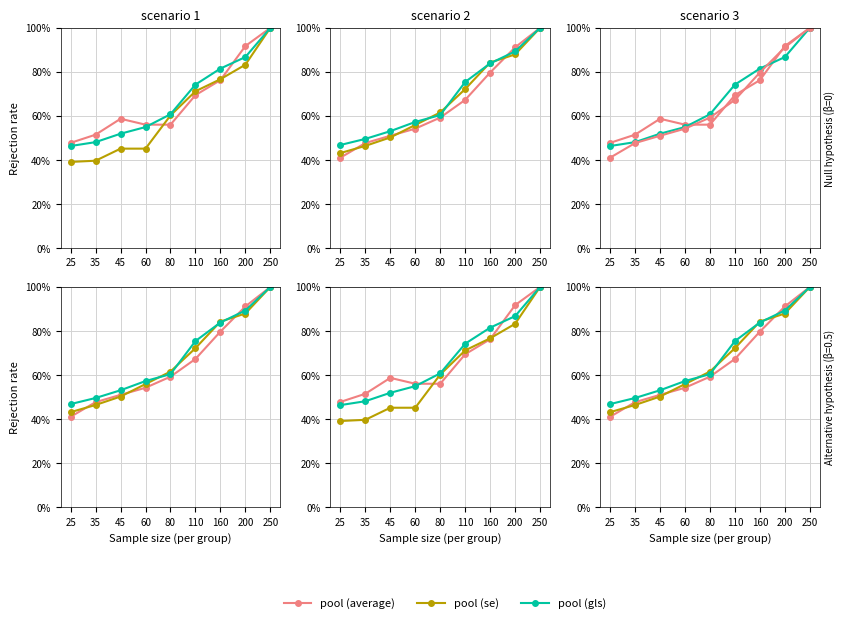

Which label corresponds to the largest value in the chart?

250